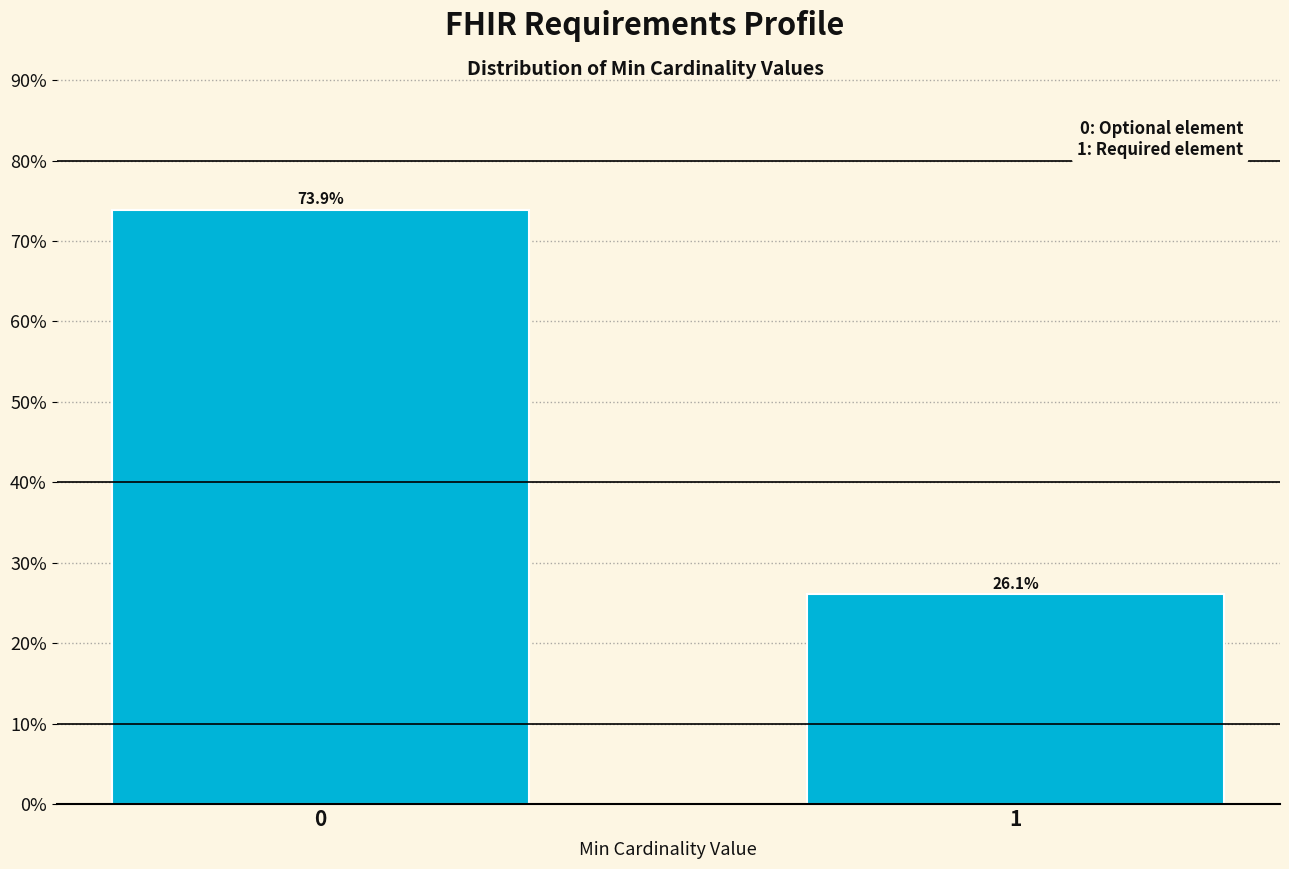

Are the bars horizontal?

No